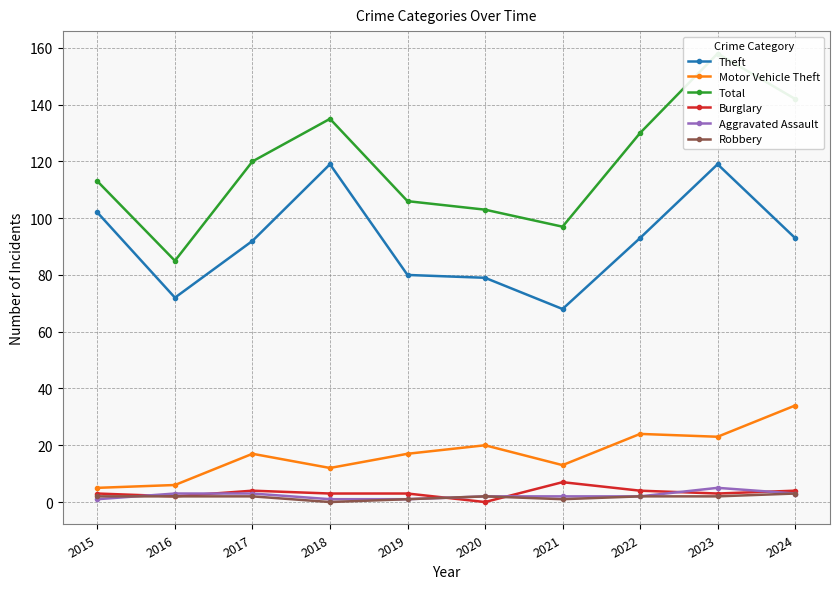

At which label does Total reach its minimum?

2016